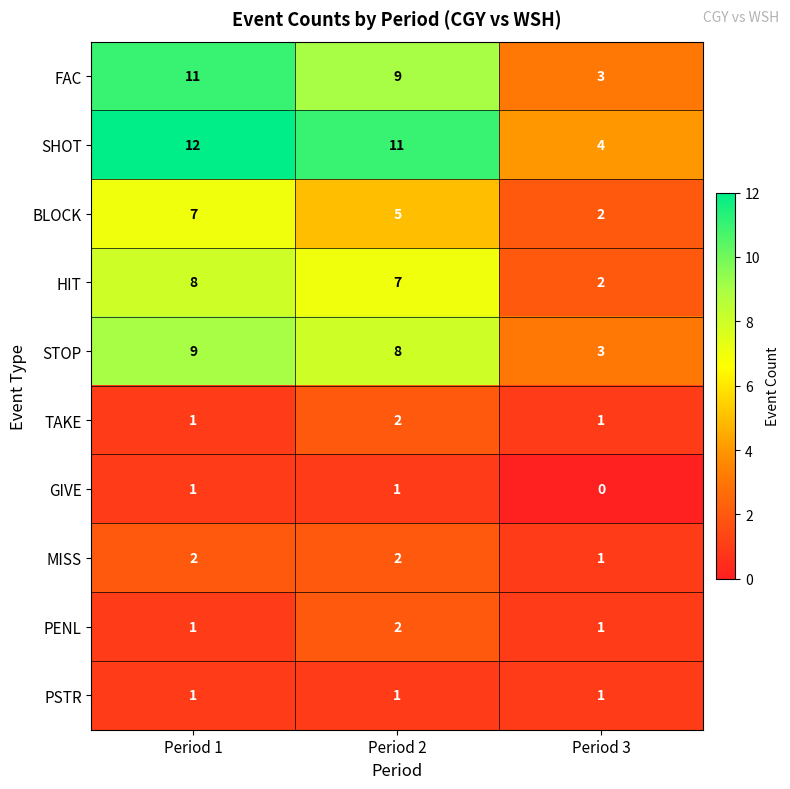

The value of MISS at Period 3 is 0. True or false?

False